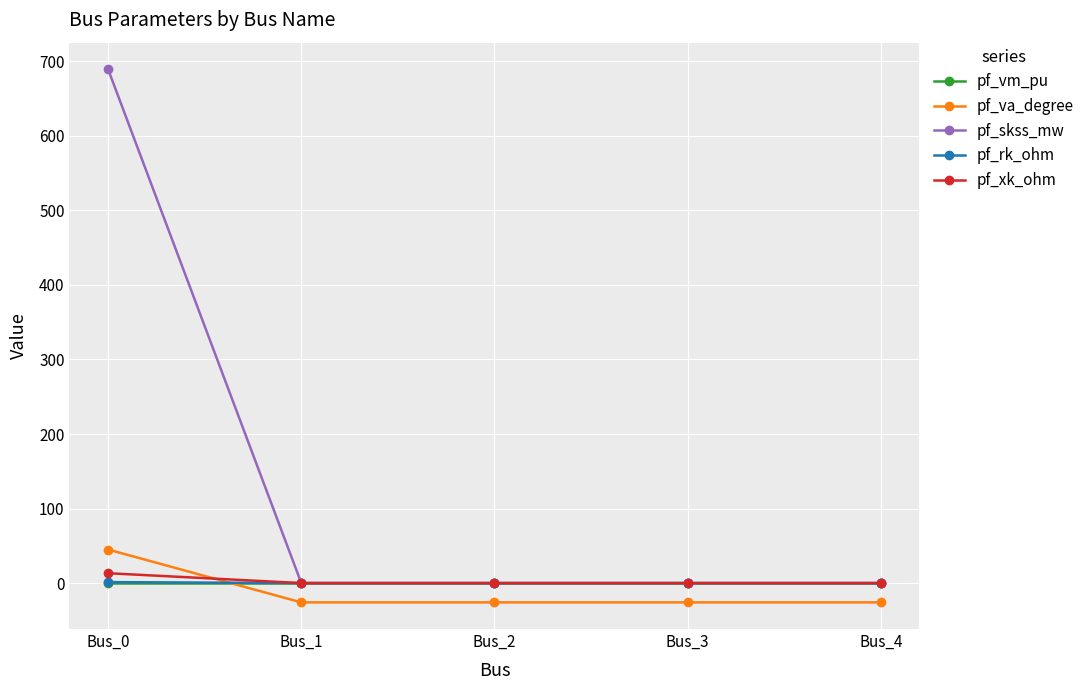

What is the maximum value for pf_va_degree?

45.0